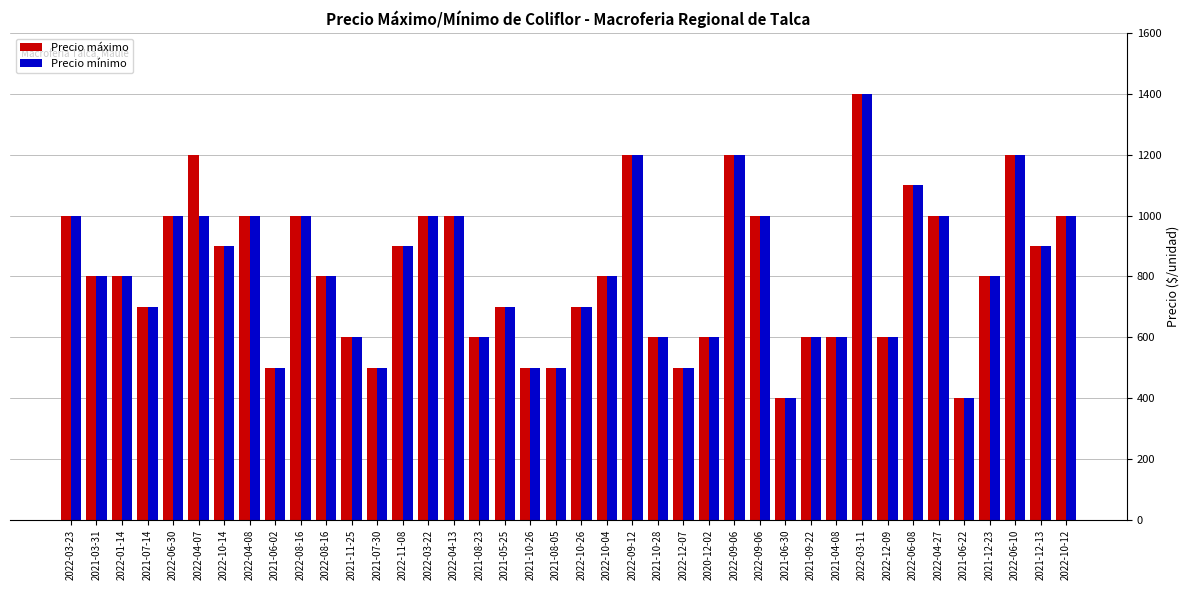

Which has a higher value, 2022-06-30 or 2022-12-07?

2022-06-30